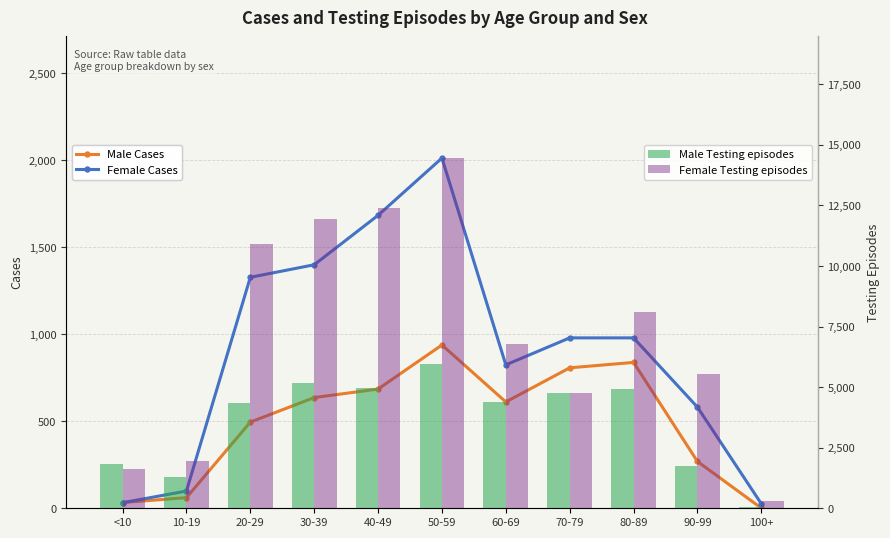

What is the difference between the Male Cases values at 50-59 and 40-49?

253